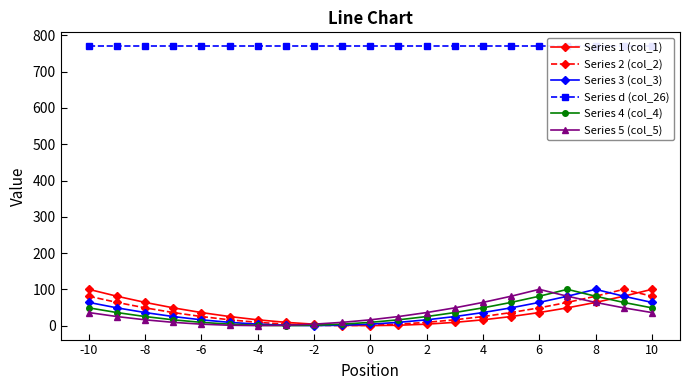

At which label does Series 4 (col_4) first exceed 25?

-10